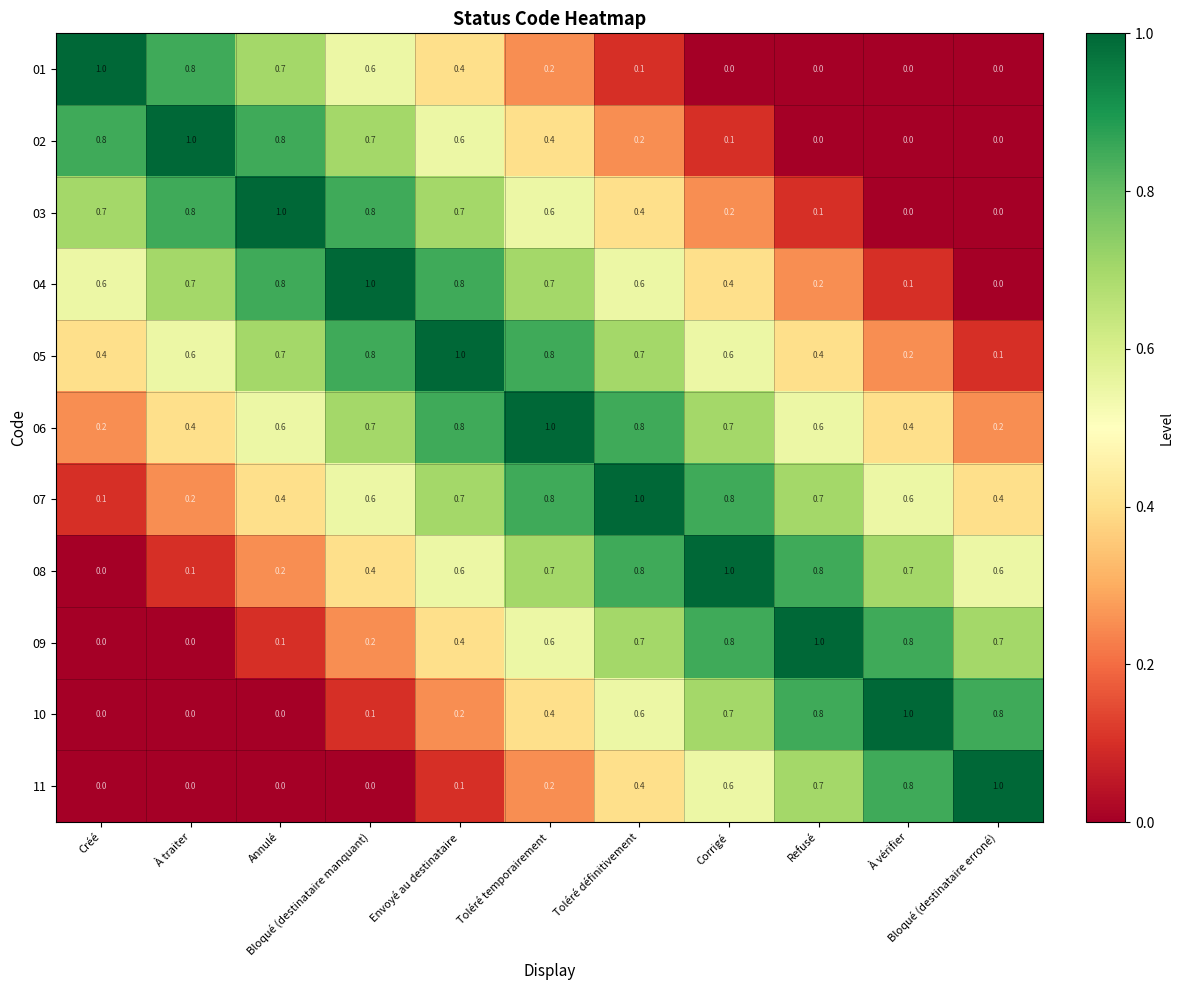

What is the total value across all series at Refusé?

5.3